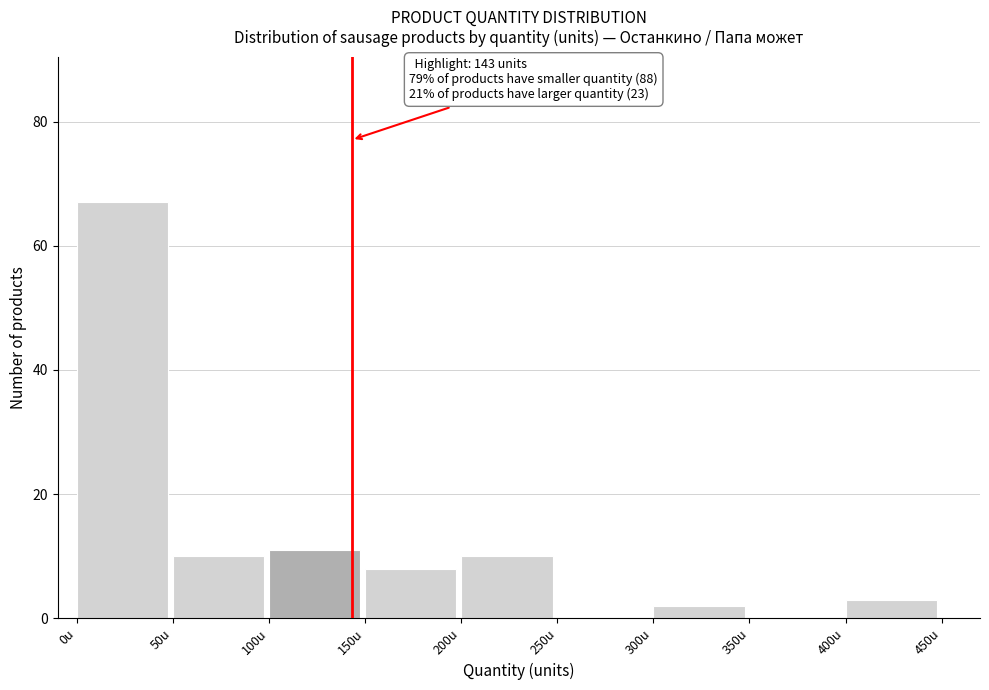

Over which range of the x-axis is the bar tallest?

0 to 50